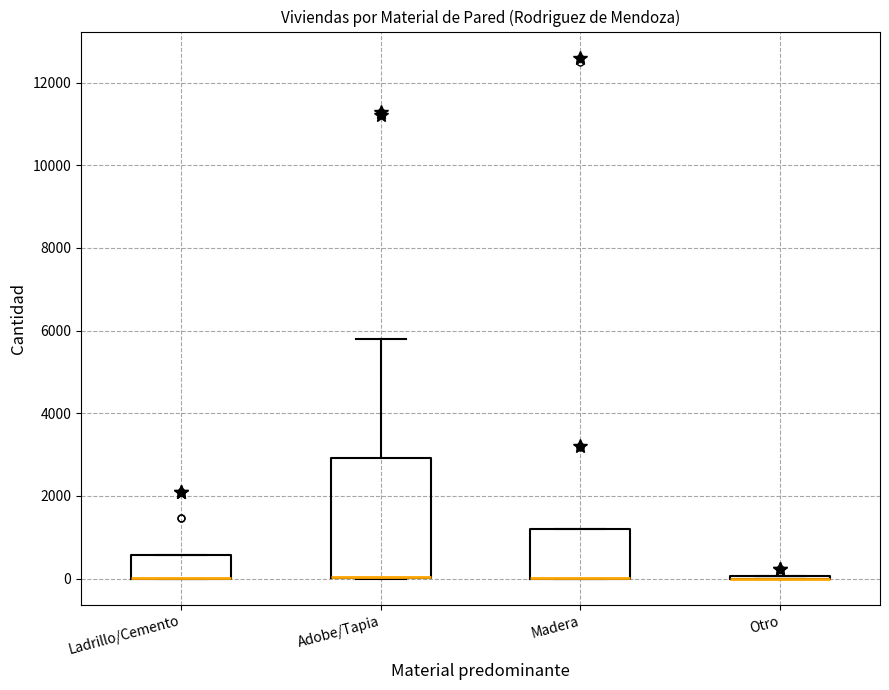

Where is the lower edge of the box for Adobe/Tapia on the y-axis? The values are not printed on the chart, so give them approximately, as read against the axis.

0